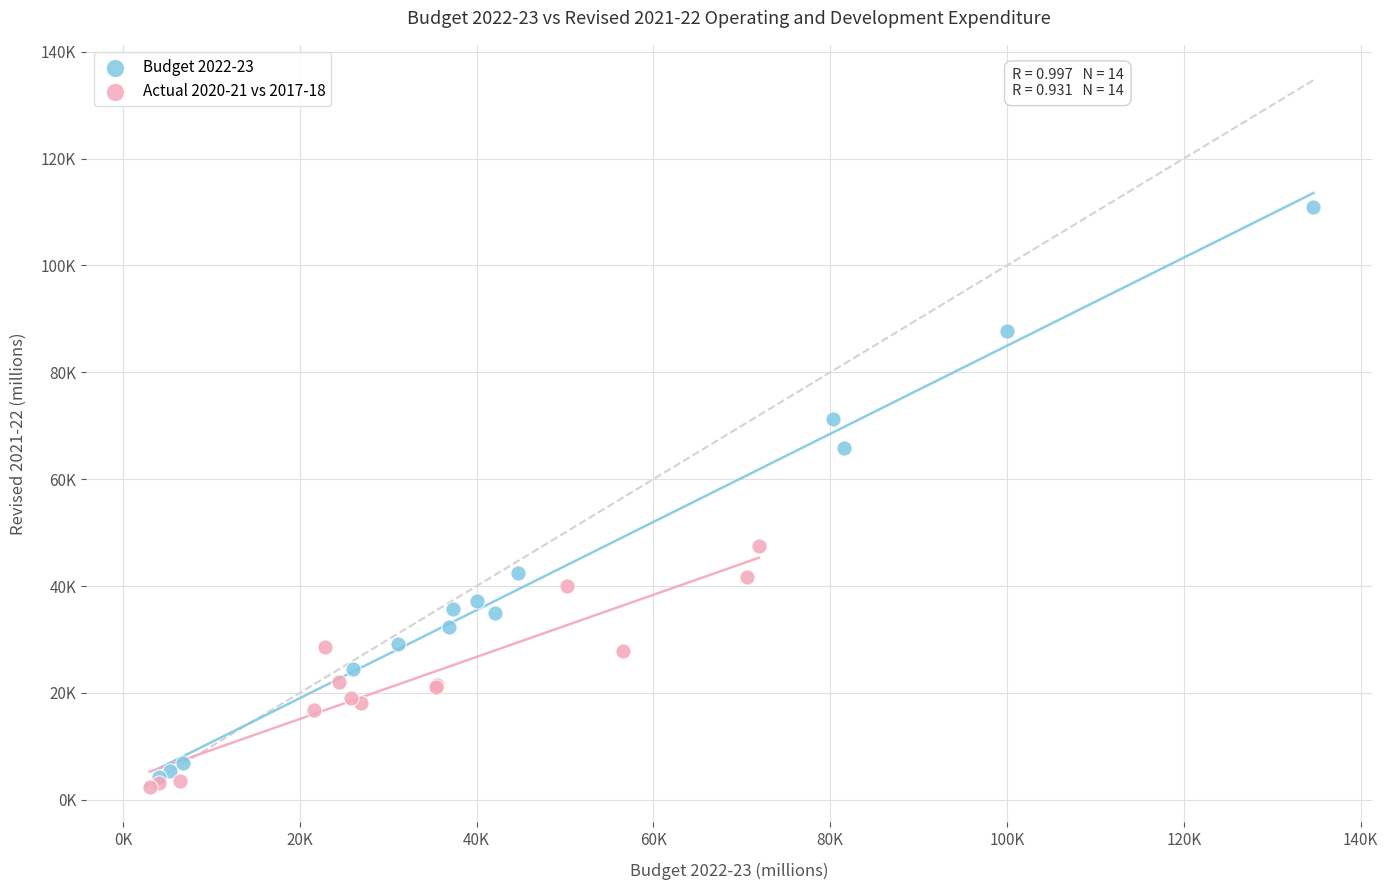

What are all the series names shown in the legend?

Budget 2022-23, Actual 2020-21 vs 2017-18